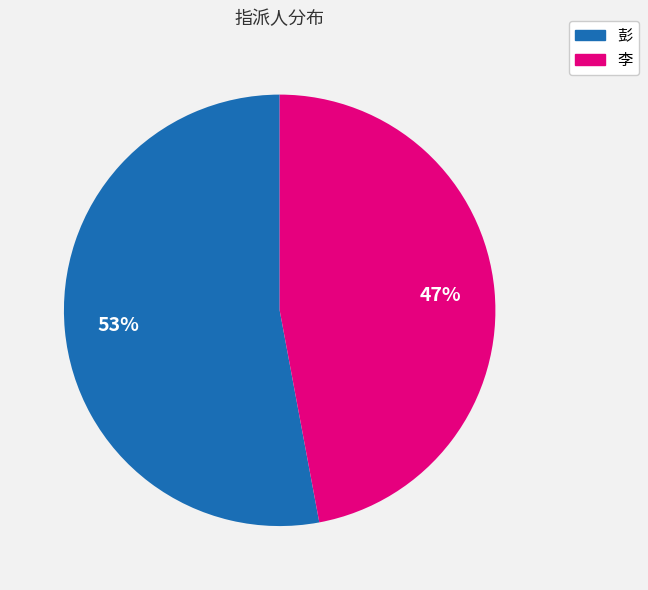

To the nearest percent, what portion does 彭 represent?

53%